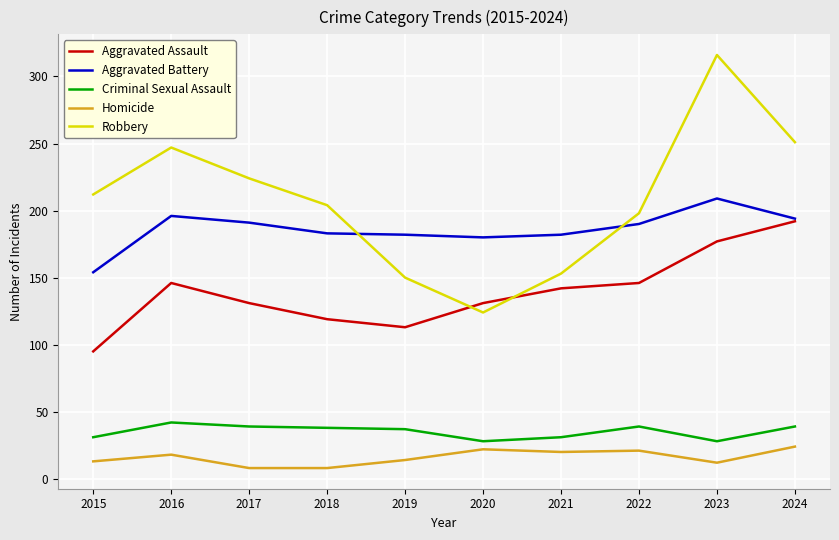

Rank the categories by Robbery value from highest to lowest.

2023, 2024, 2016, 2017, 2015, 2018, 2022, 2021, 2019, 2020